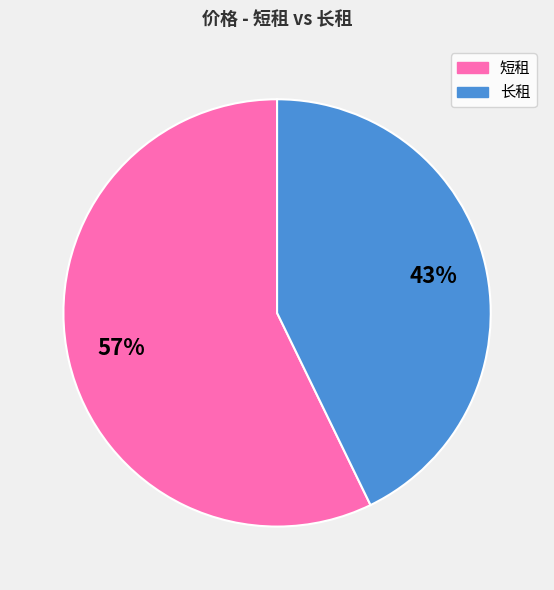

What percentage is the 短租 slice, to the nearest percent?

57%